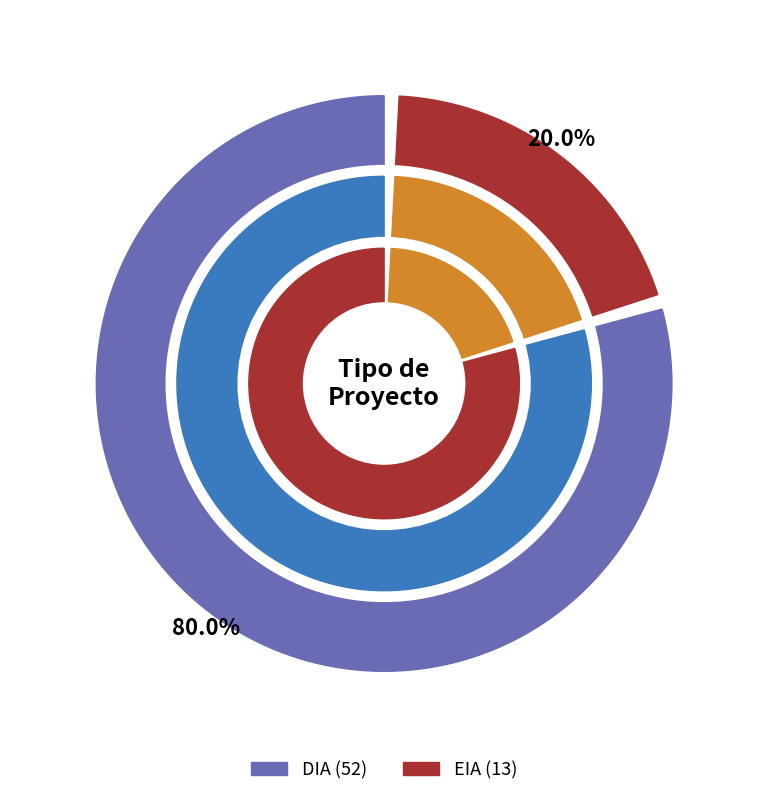

Is the sum of EIA and DIA greater than half?

Yes